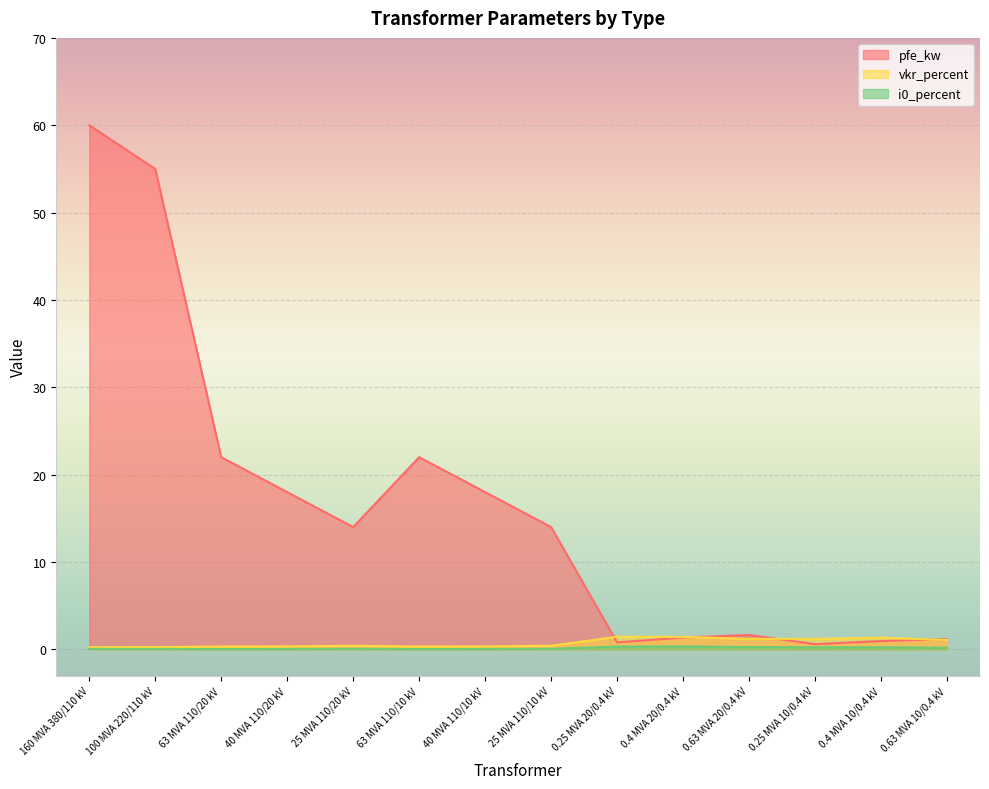

At which label is i0_percent closest to 0?

63 MVA 110/20 kV